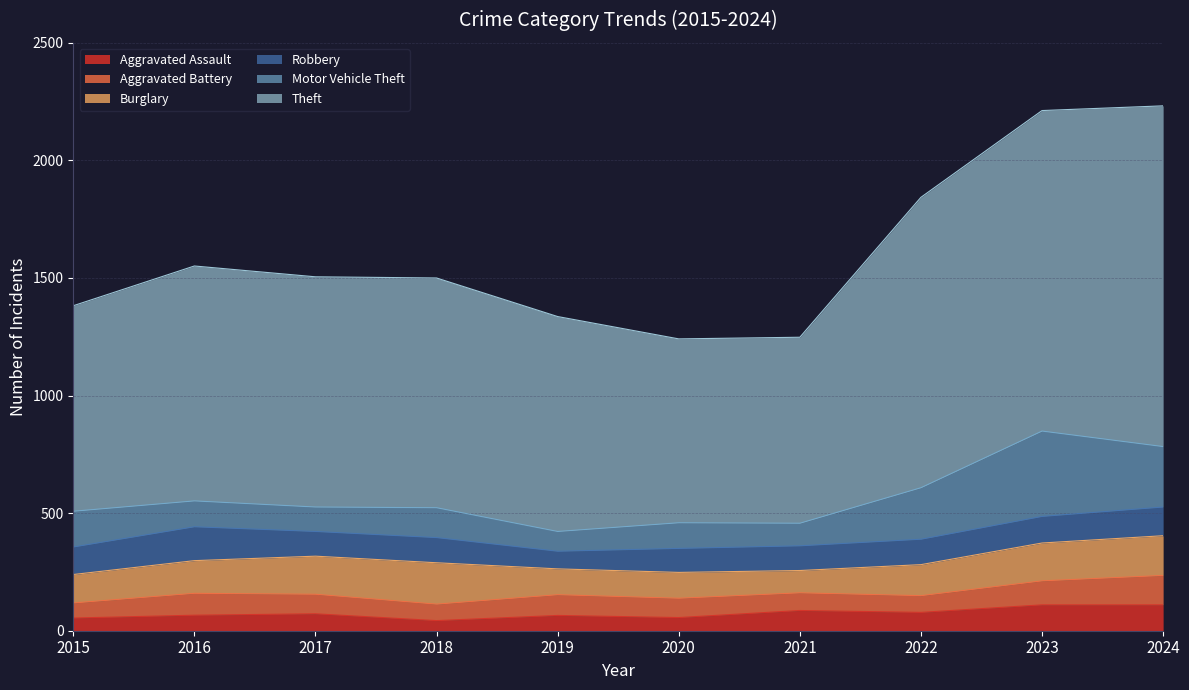

What is the lowest value of the Motor Vehicle Theft series?

84